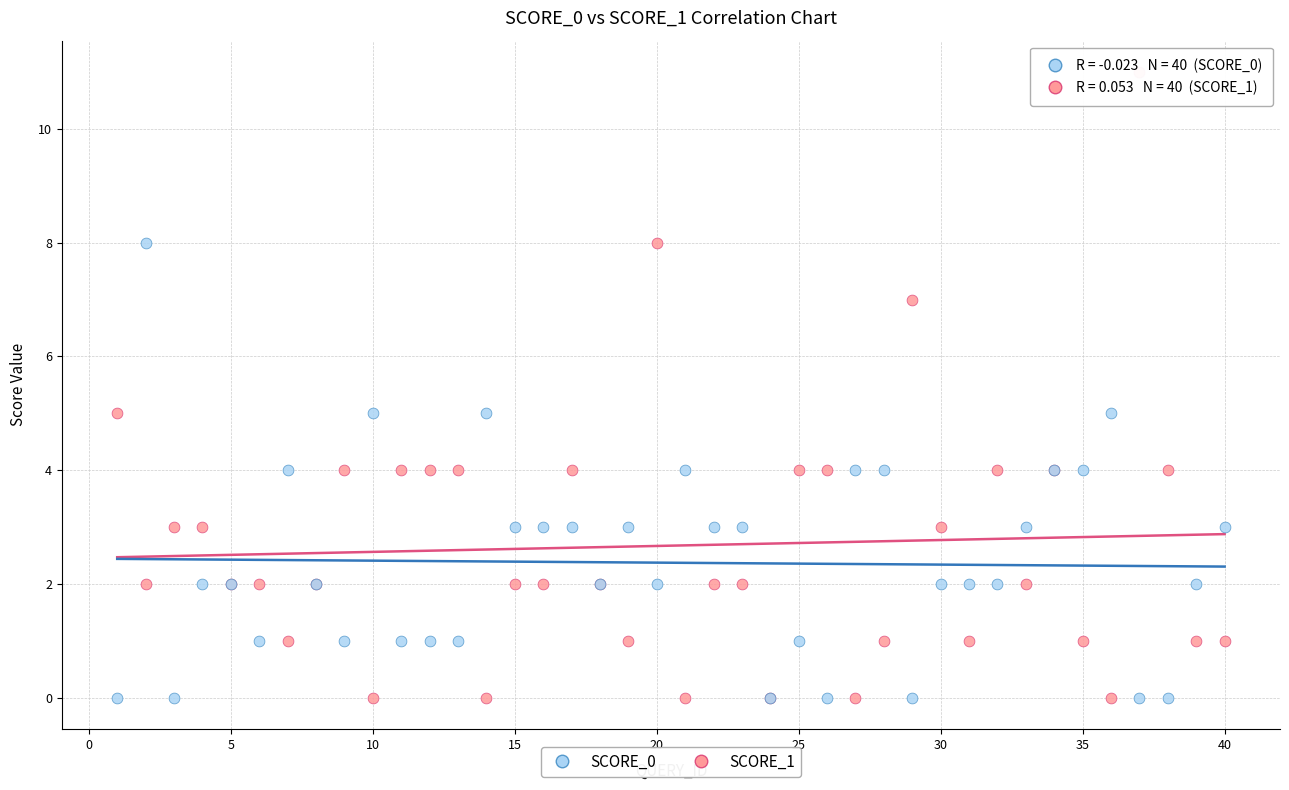

Which series has the widest spread of Y values?

SCORE_1